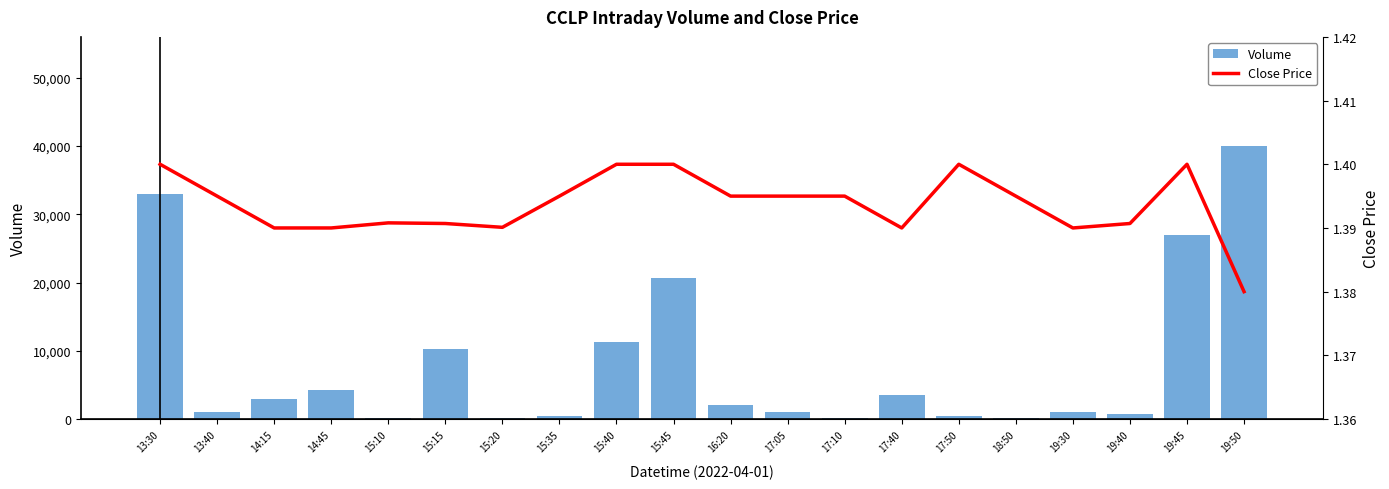

What is the average value of the Volume series?

7990